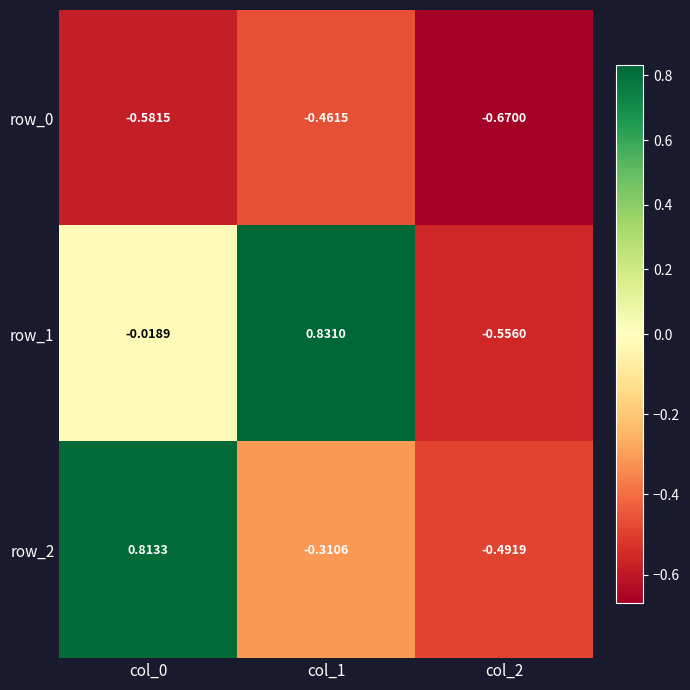

Which category has the lowest value in the row_2 series?

col_2